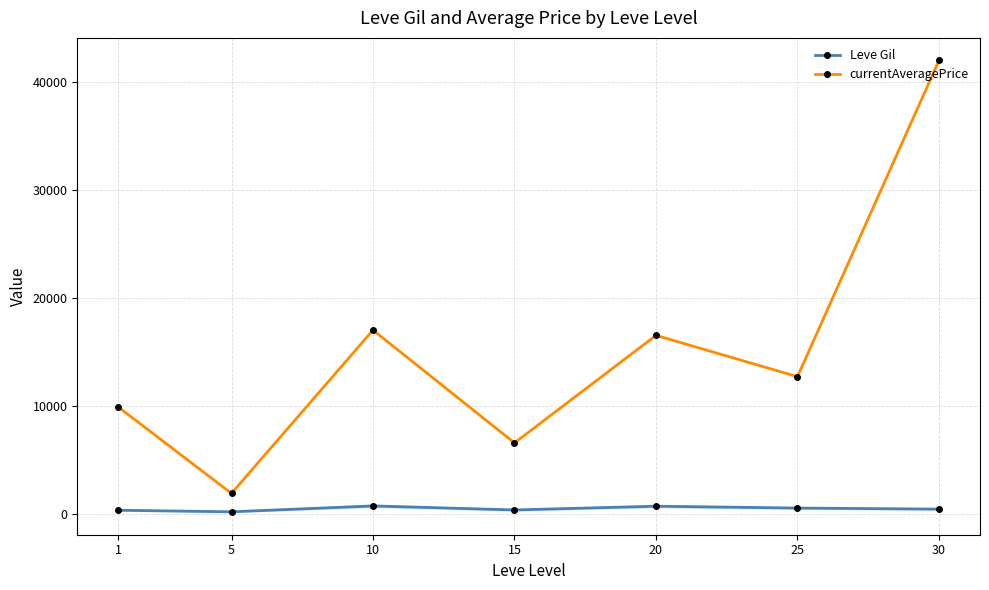

What is the value of the Leve Gil point at the 6th from the left?

548.3